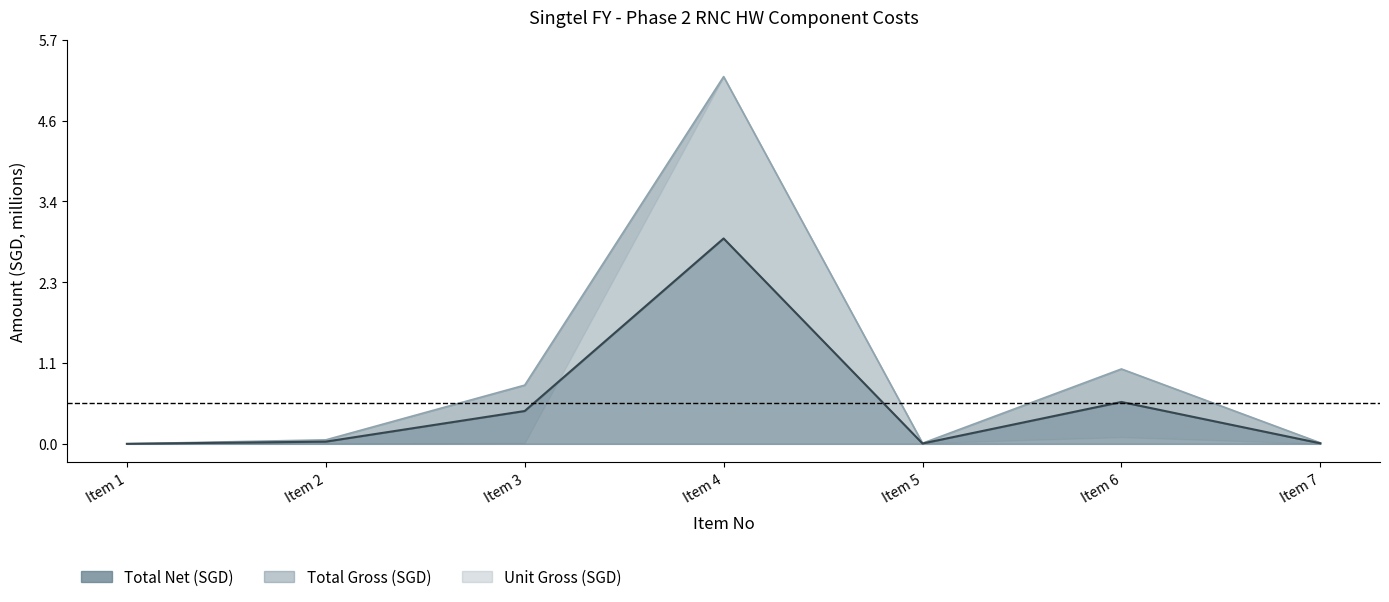

What is the sum of the Total Net (SGD) values at Item 7 and Item 4?

2.9